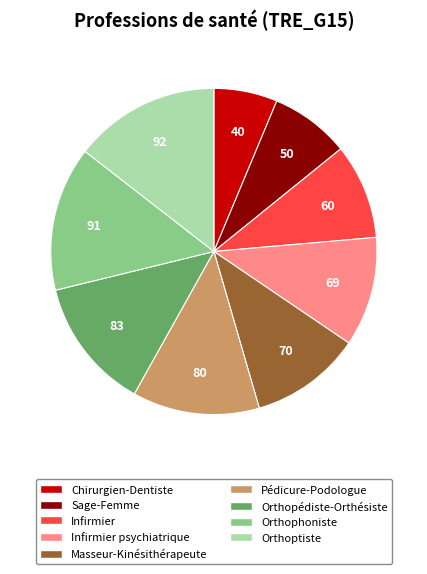

Is there a majority slice in this chart?

No